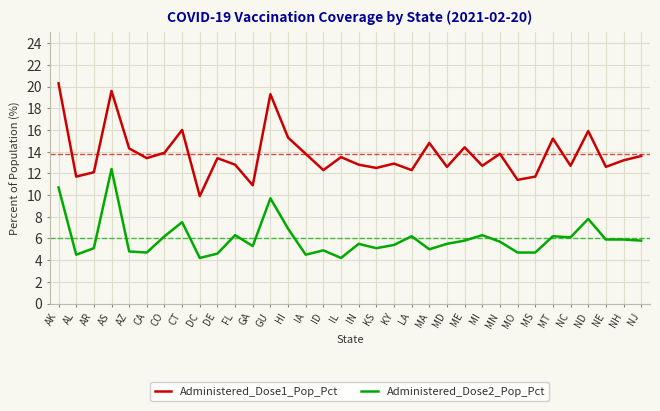

True or false: Administered_Dose1_Pop_Pct and Administered_Dose2_Pop_Pct cross at least once.

False